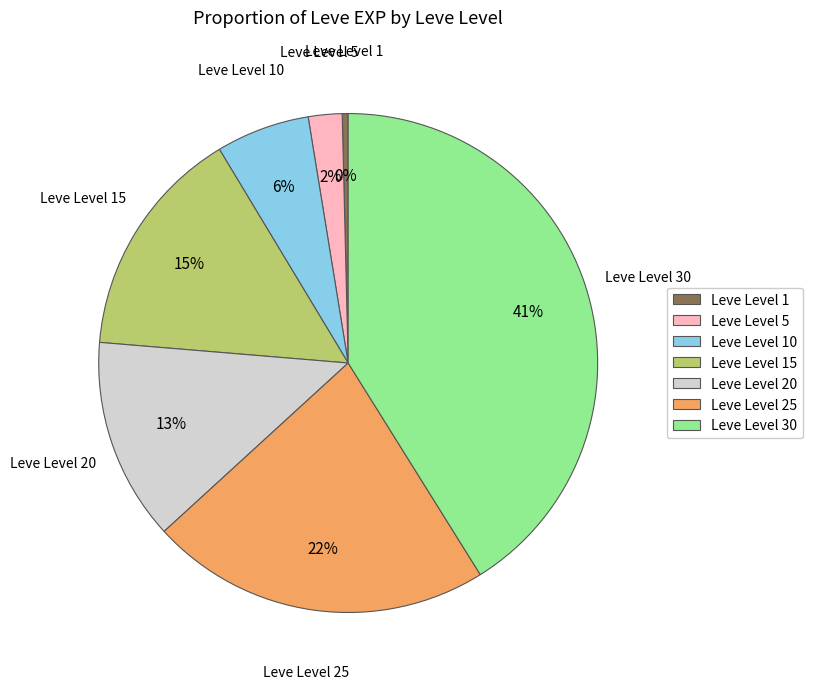

How many segments does this pie chart have?

7